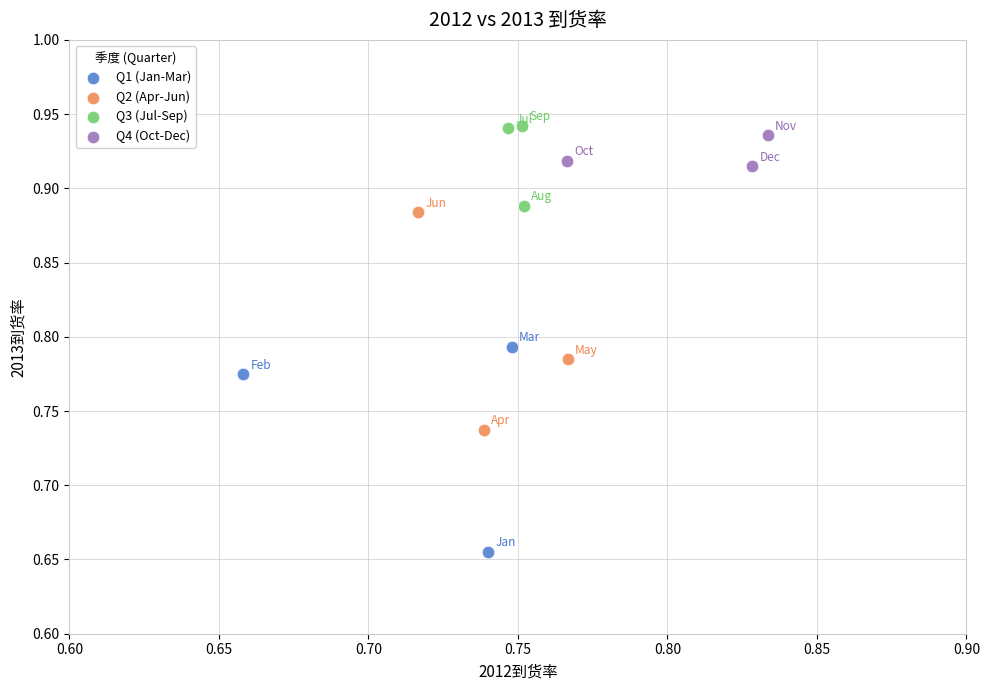

Which series reaches the maximum Y coordinate?

Q3 (Jul-Sep)